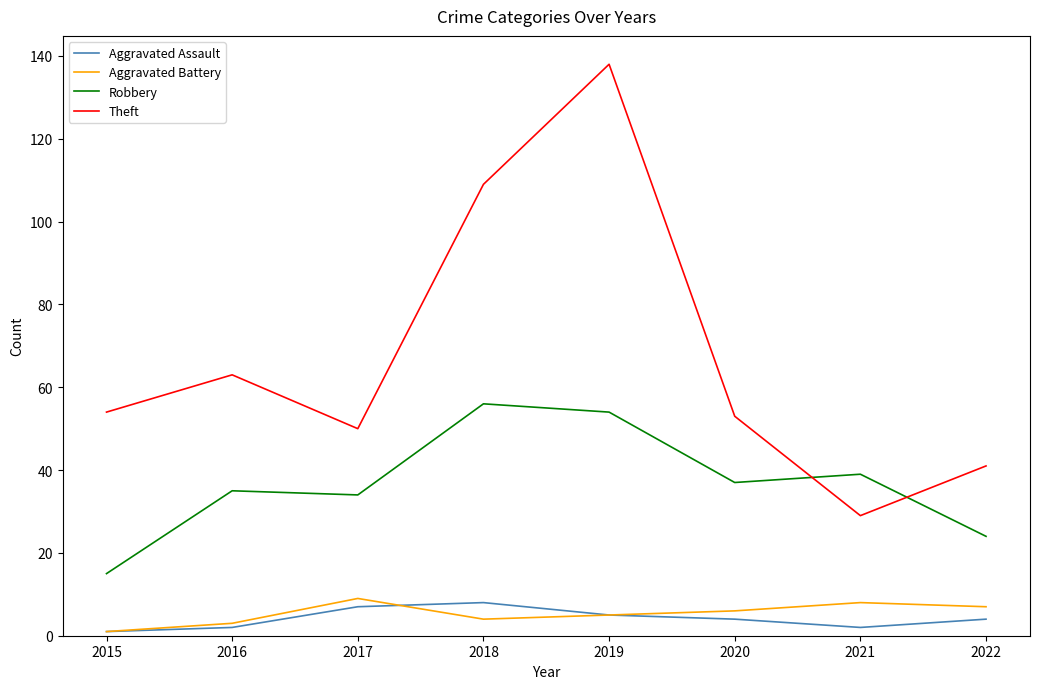

Which series has the largest total across all categories?

Theft